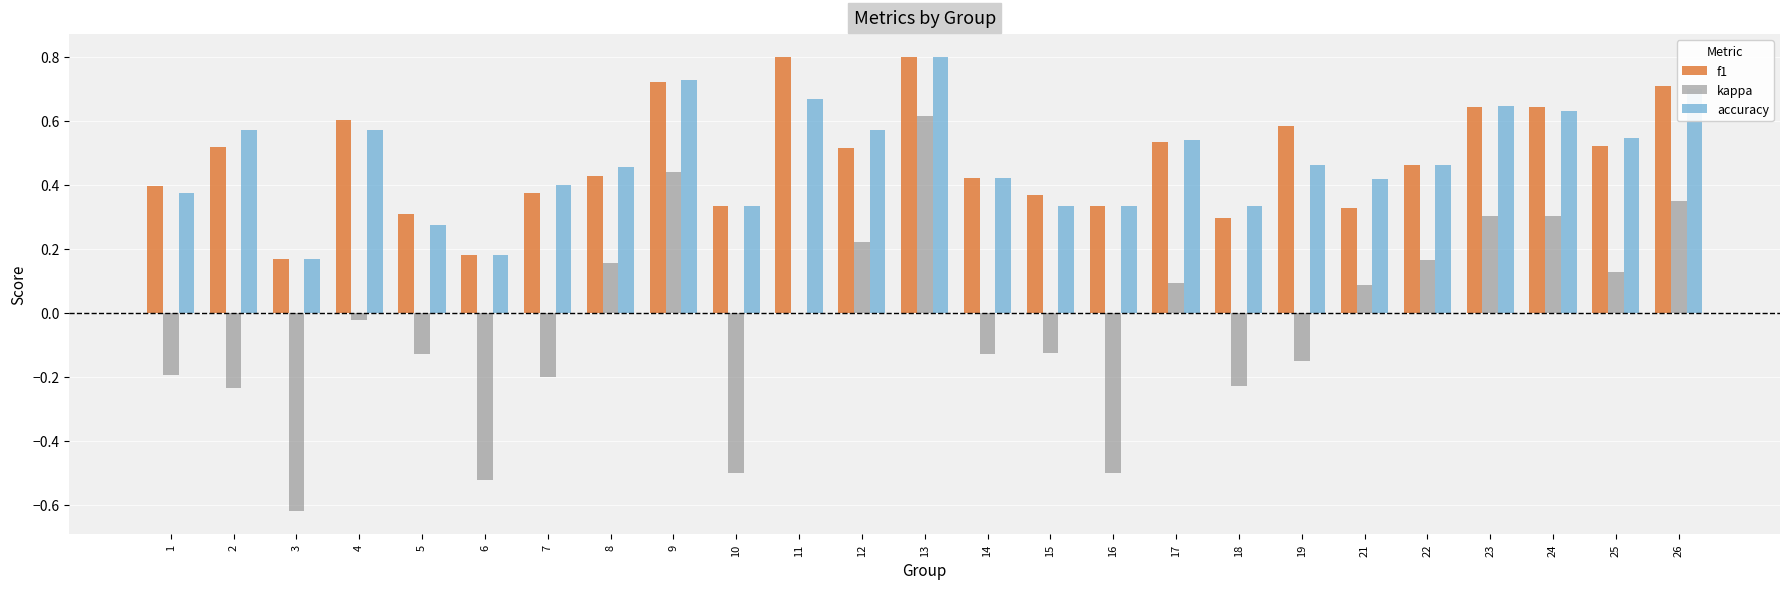

The value of accuracy at 21 is 0.2. True or false?

False